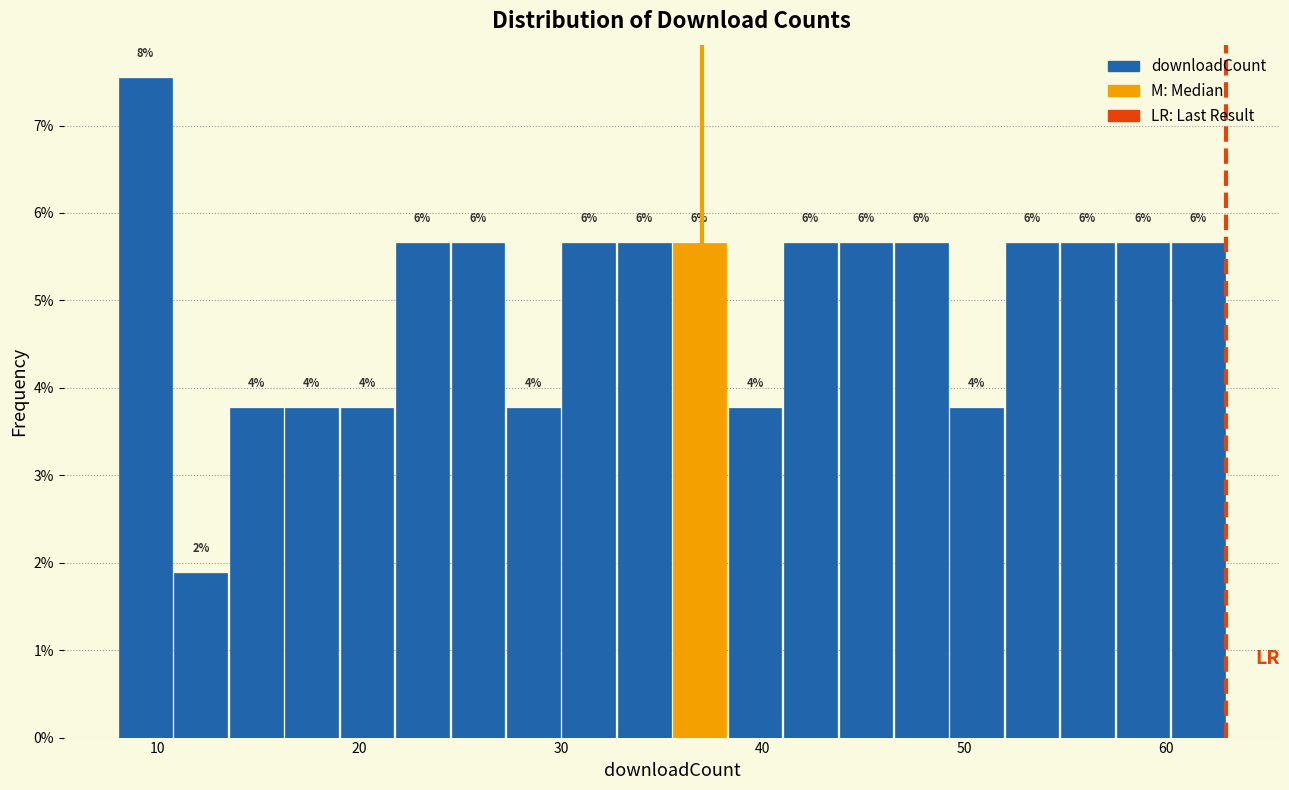

Read against the x-axis, roughly where is the centre of the tallest bar?

9